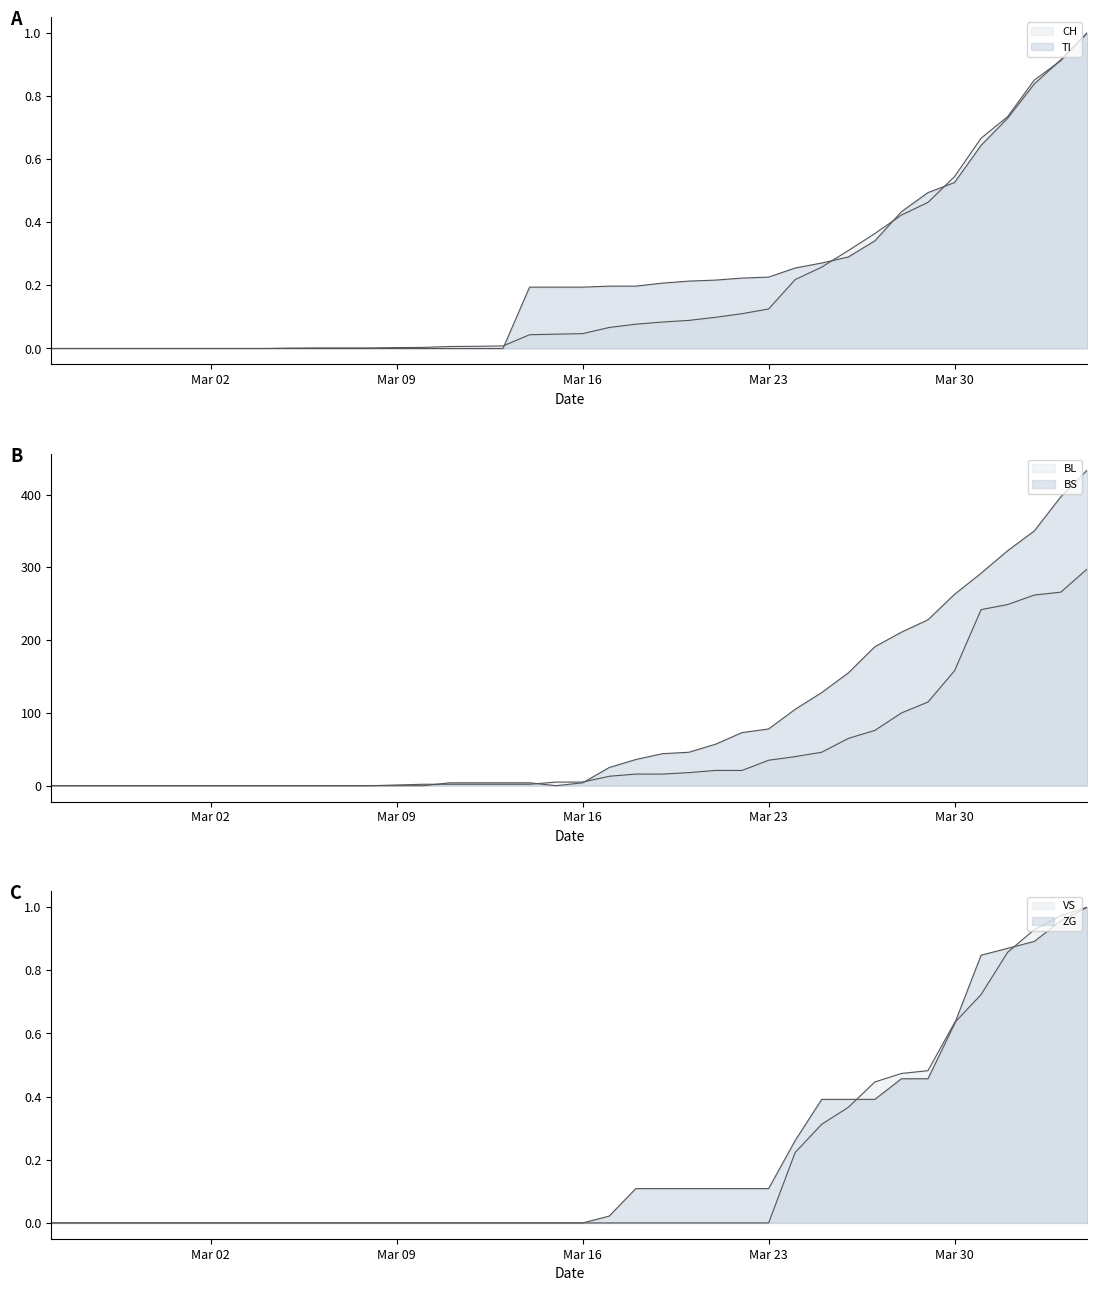

What position from the left is 2020-03-04?

9